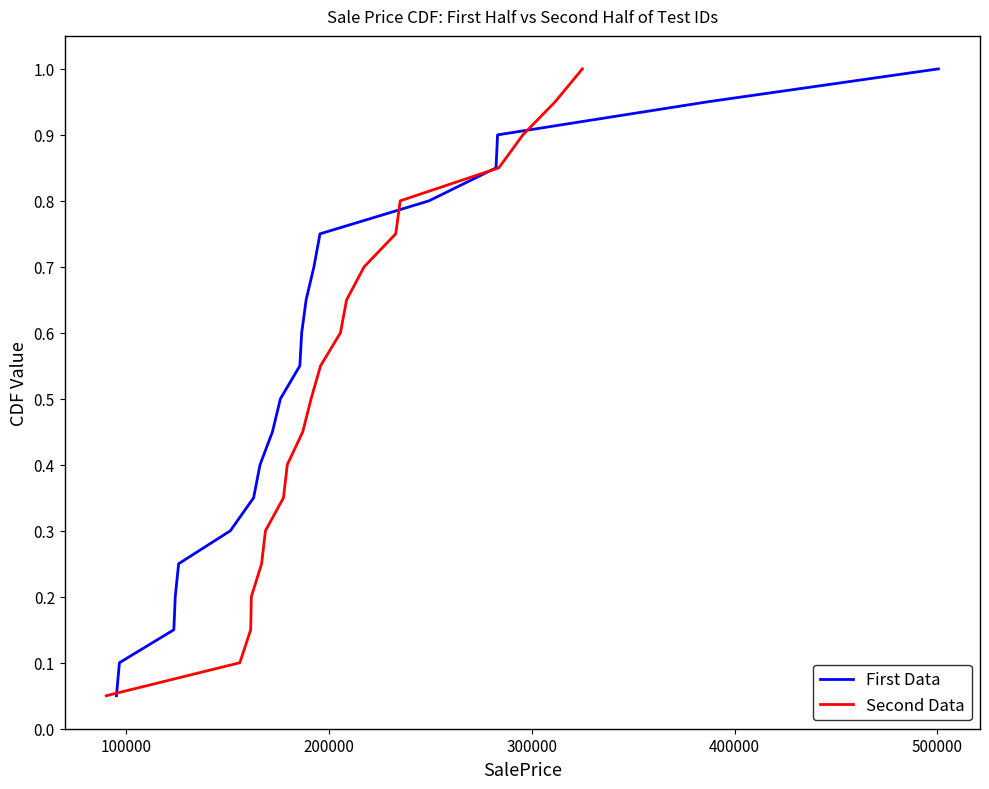

Does the chart display data point markers on the line(s)?

No